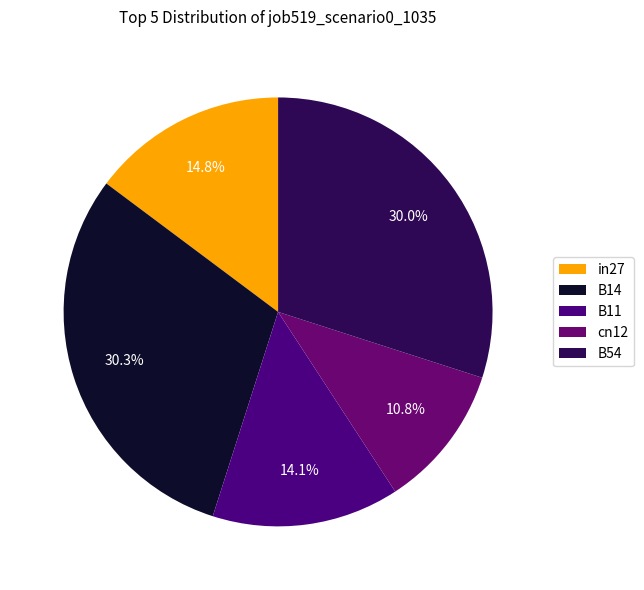

Rank the categories by value from lowest to highest.

cn12, B11, in27, B54, B14